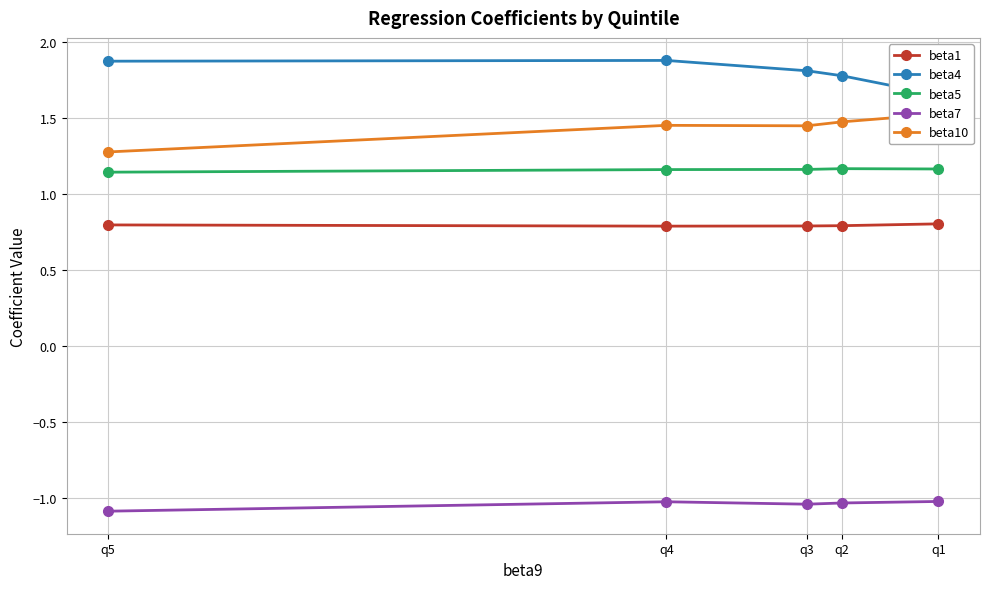

What is the difference between the second highest and minimum values in the beta7 series?

0.1